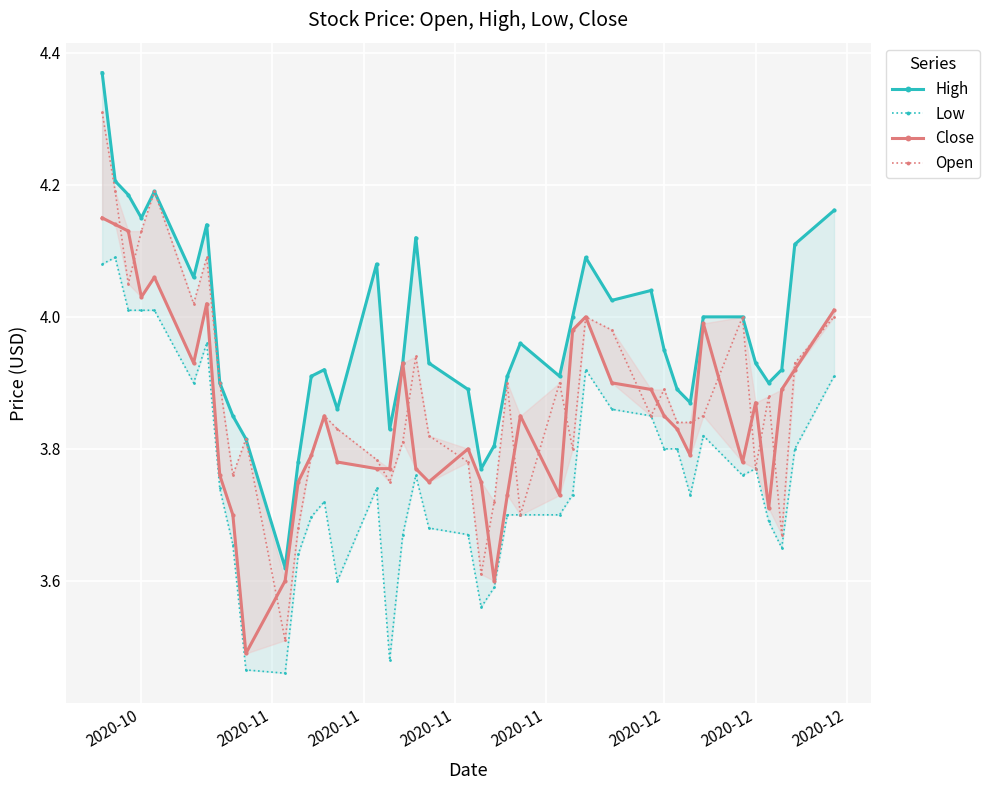

True or false: Close and High intersect in this chart.

False